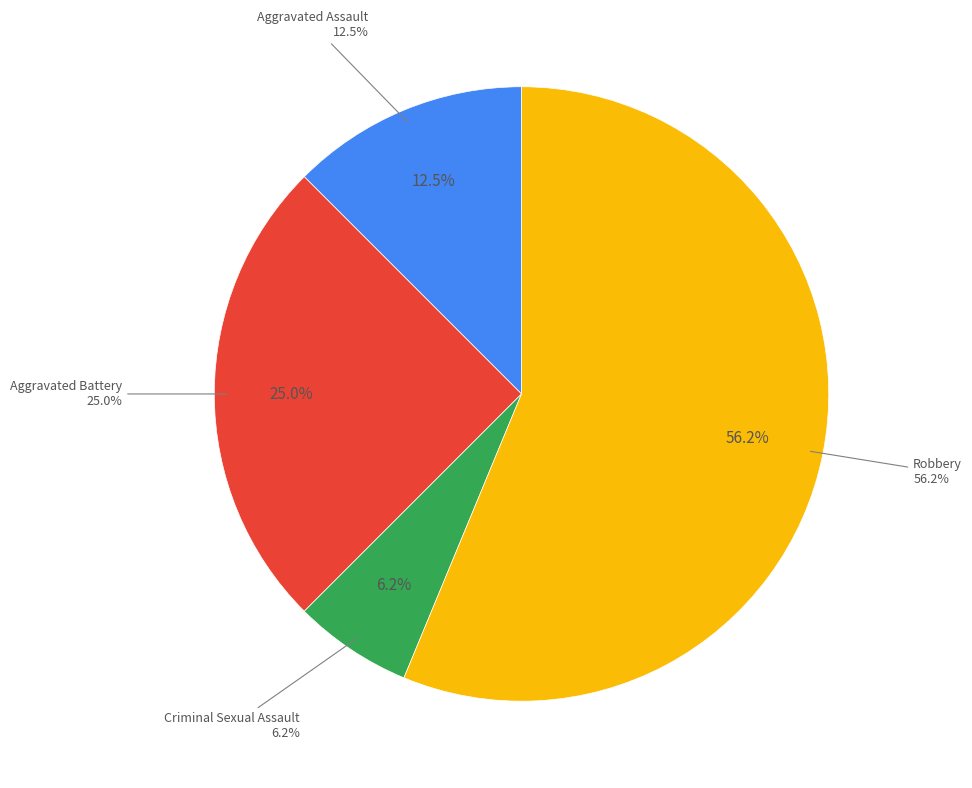

Between Criminal Sexual Assault and Aggravated Battery, which is larger?

Aggravated Battery